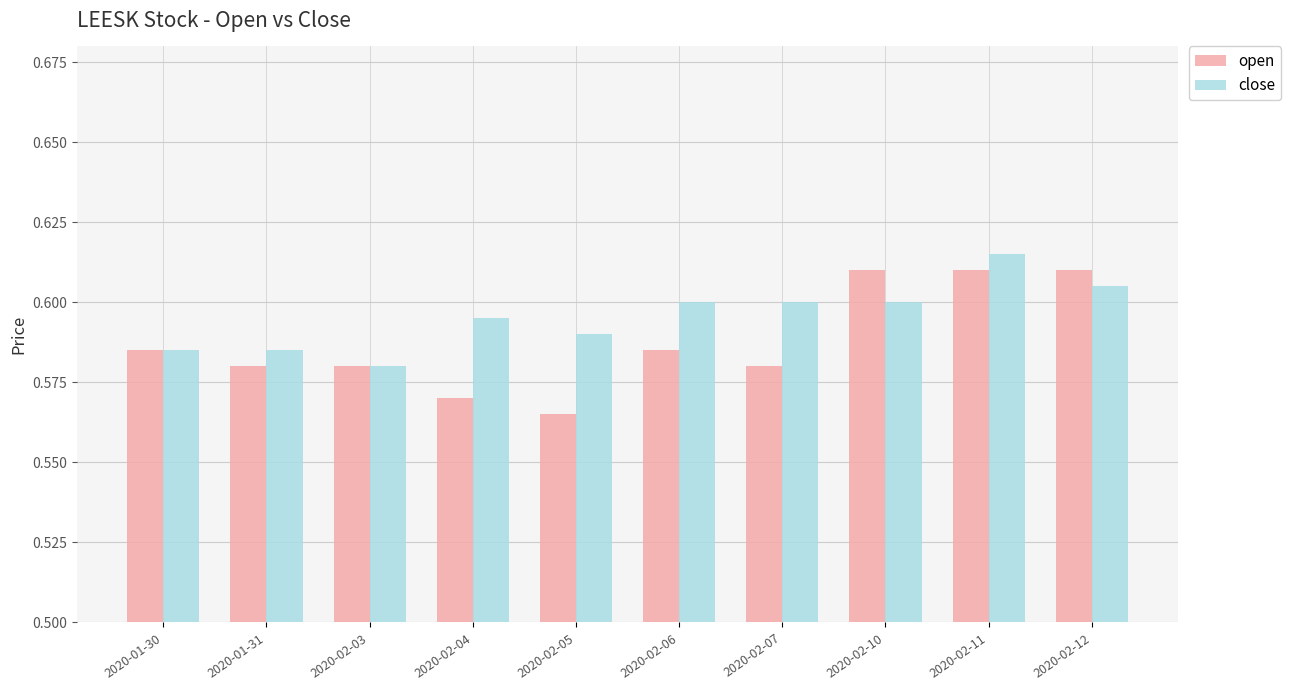

How many groups of bars are there?

10